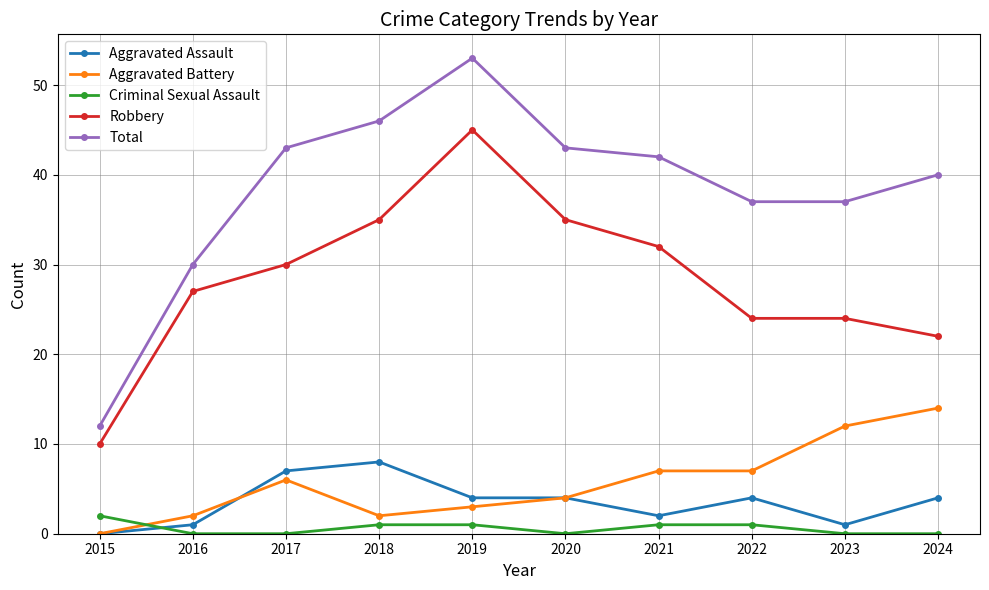

What is the total value across all series at 2022?

73